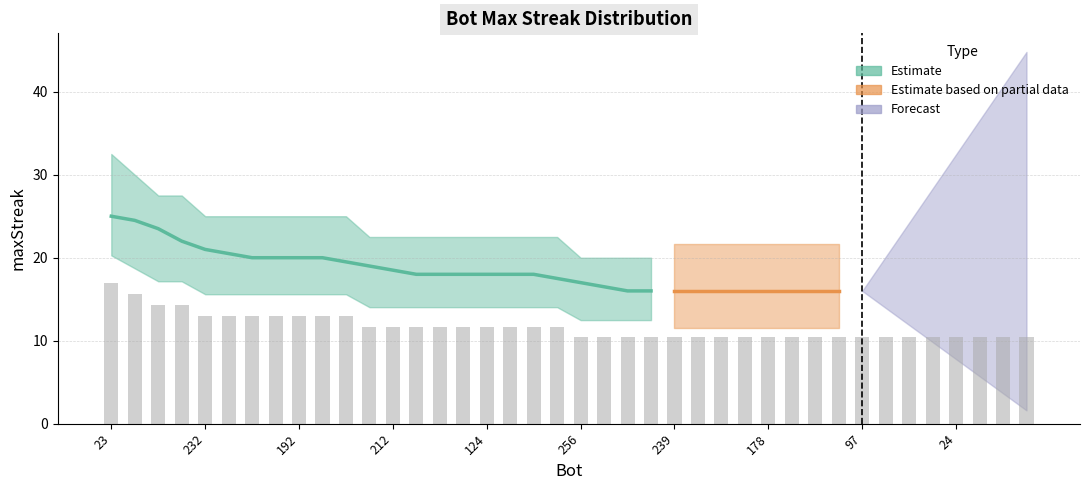

What is the difference between the values at 108 and 175?

1.3